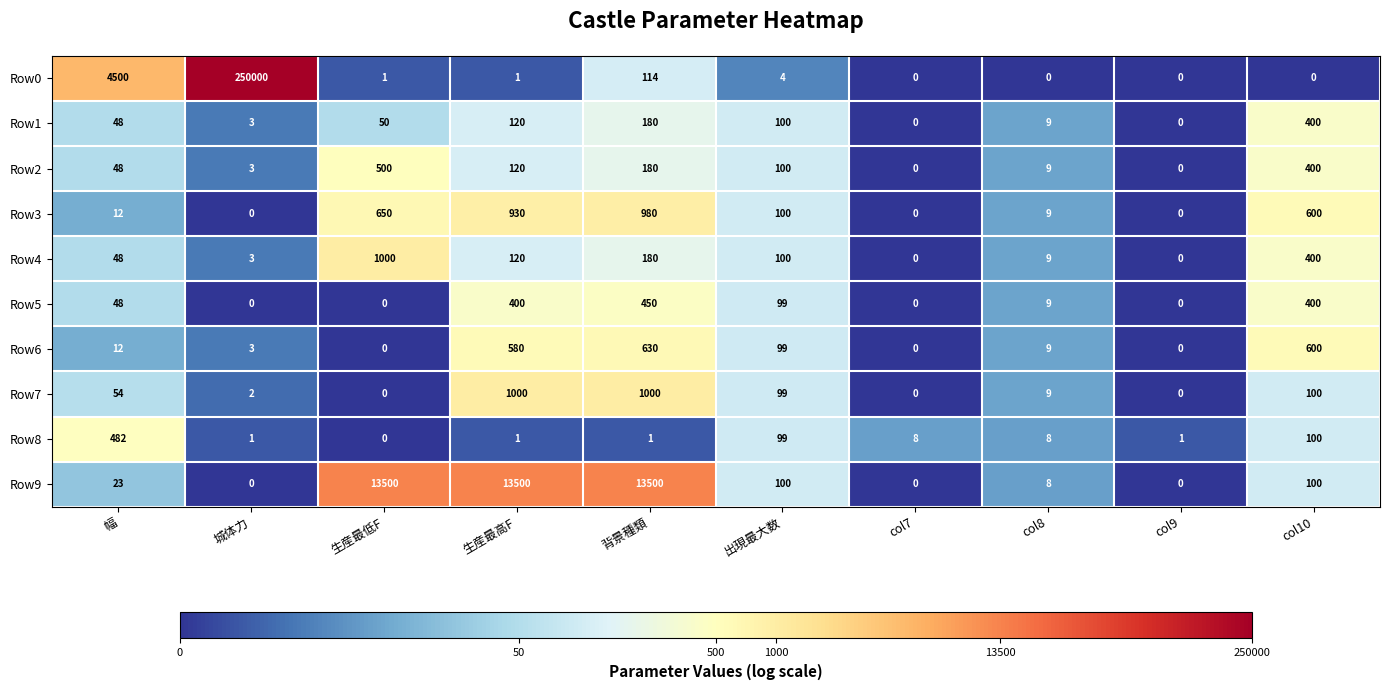

Which category has the highest value across all series?

城体力